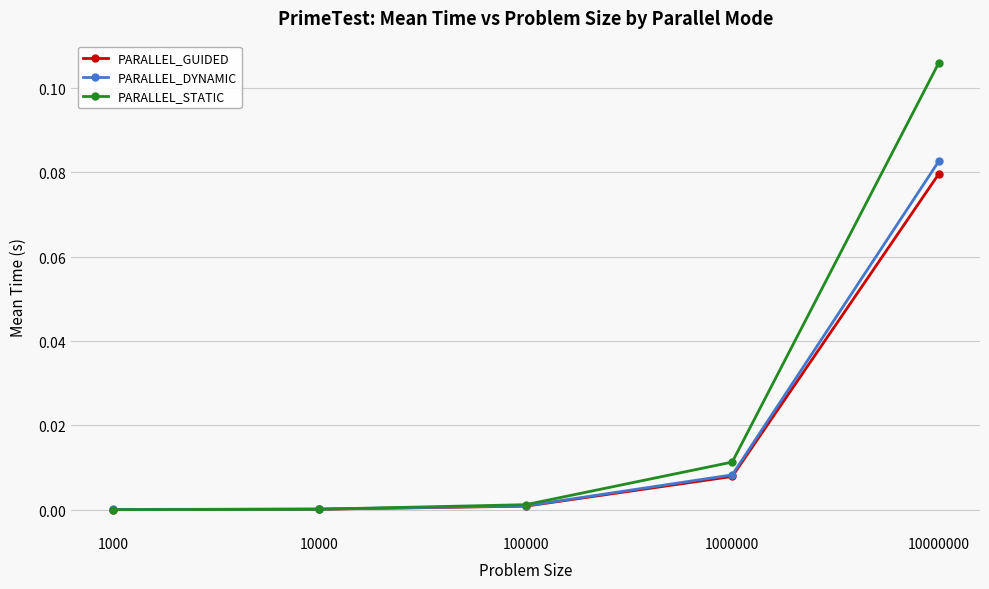

Is the value of PARALLEL_STATIC at 100000 greater than the value of PARALLEL_GUIDED at 10000?

Yes